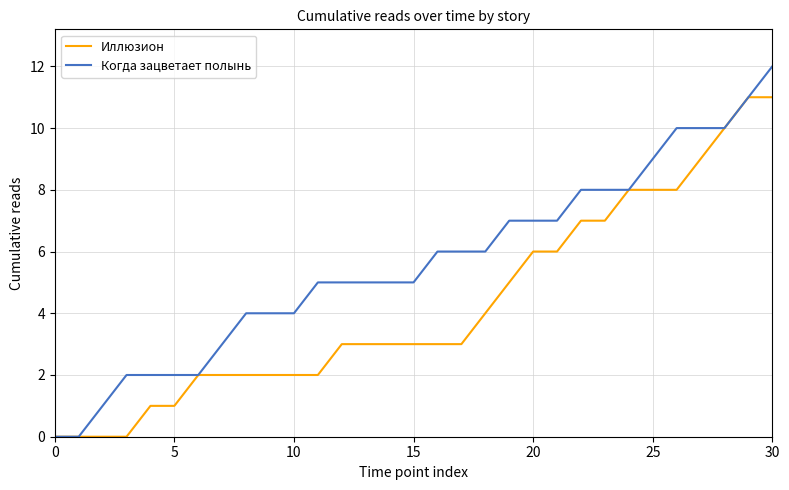

Which series has the largest total across all categories?

Когда зацветает полынь